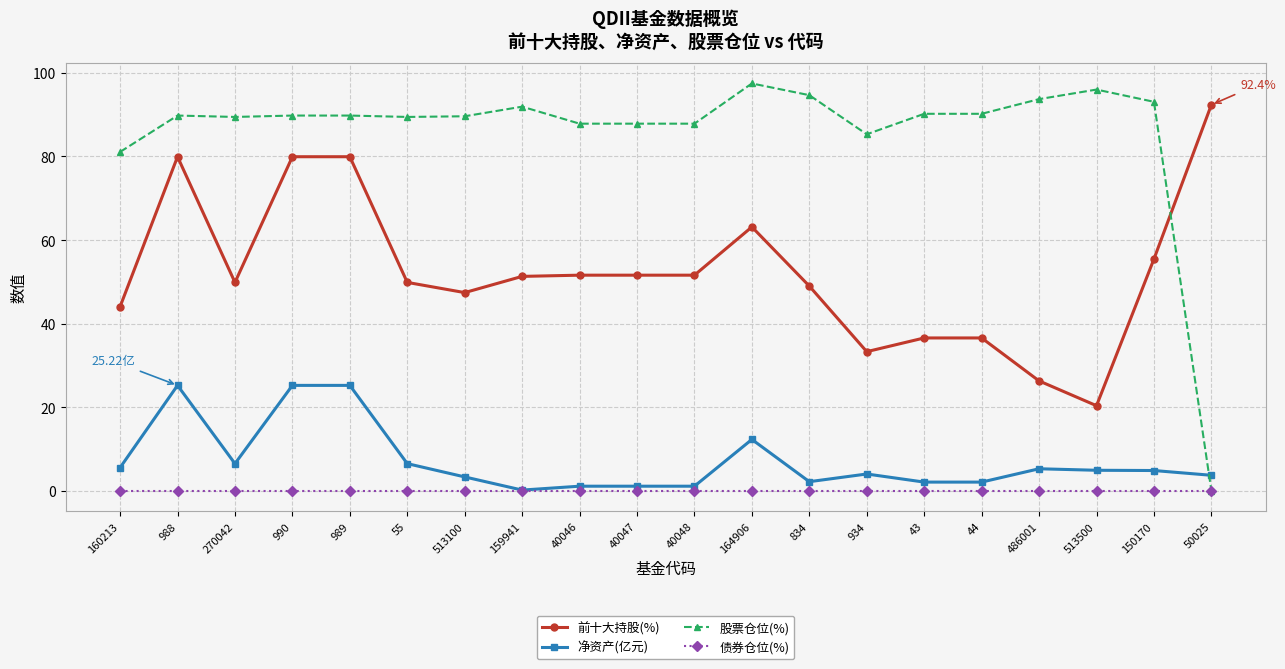

At 988, list the series in order from largest to smallest.

股票仓位(%), 前十大持股(%), 净资产(亿元), 债券仓位(%)